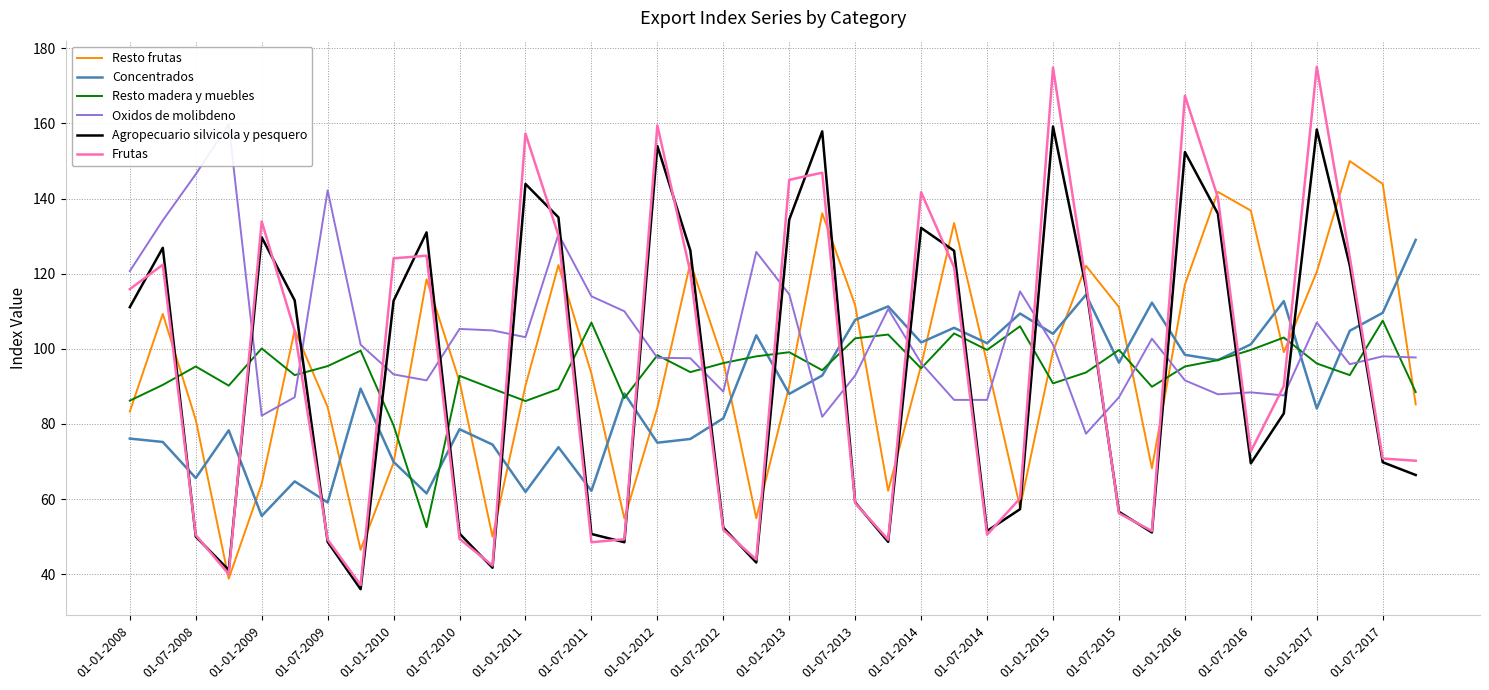

How many series are shown in this chart?

6